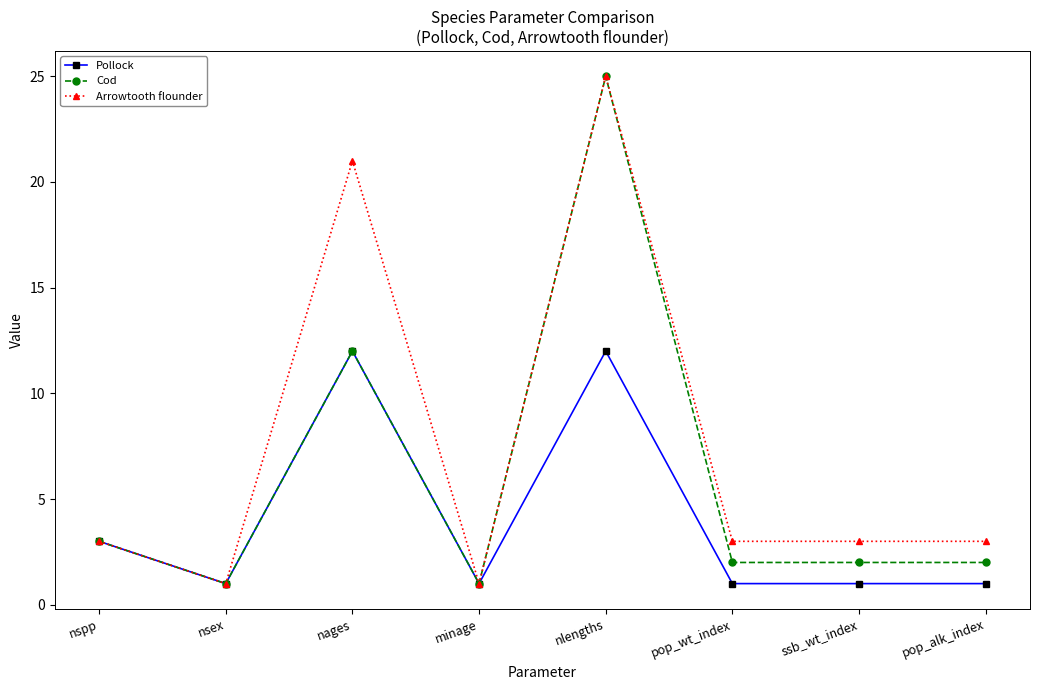

At which category is the sum across all series the highest?

nlengths